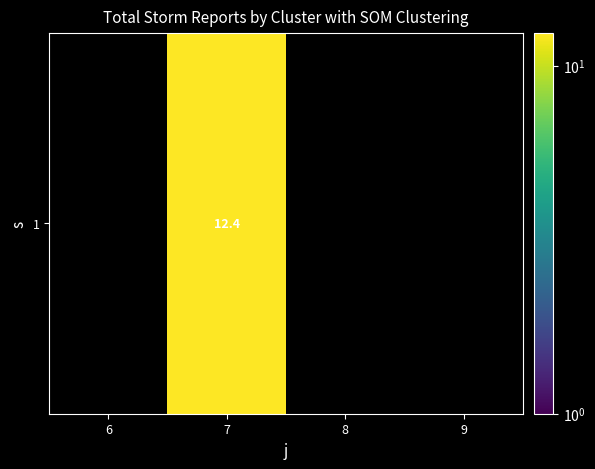

At which label is the value closest to 6?

6